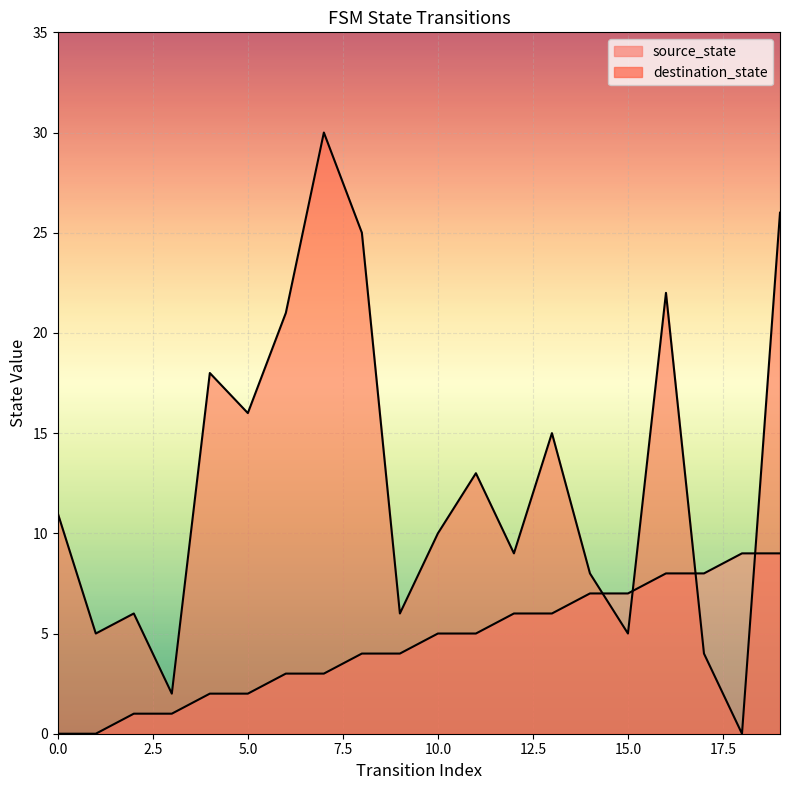

What is the value of the destination_state point at the 11th from the left?

10